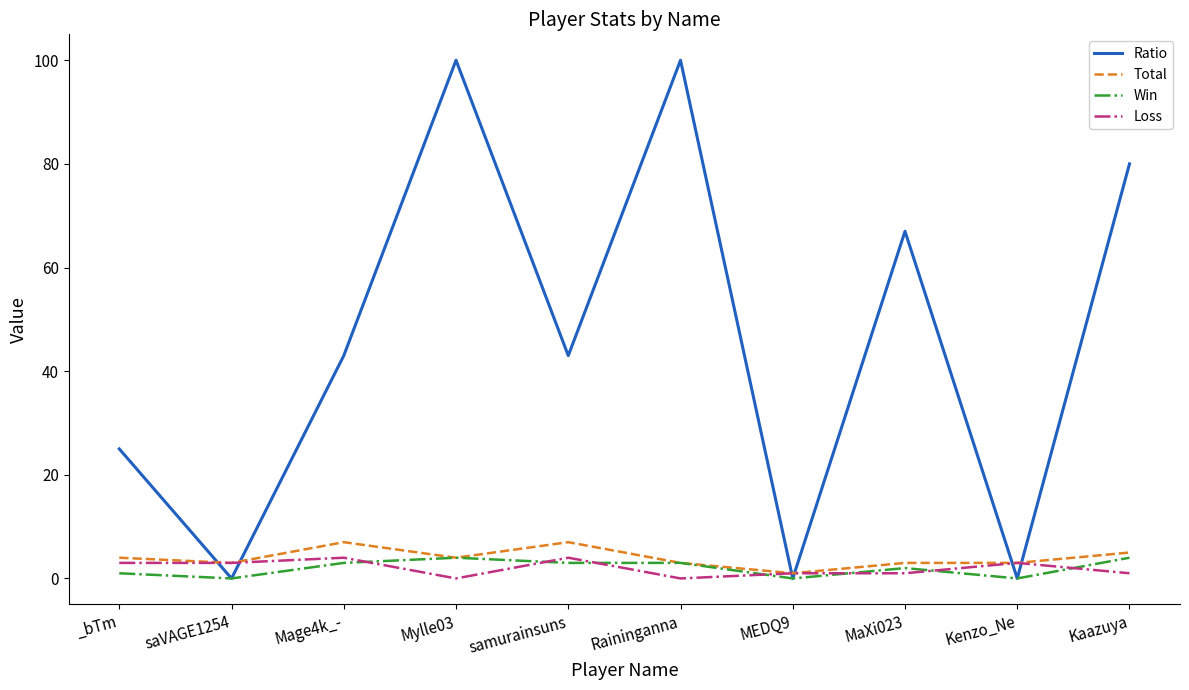

What is the sum of all Ratio values?

458